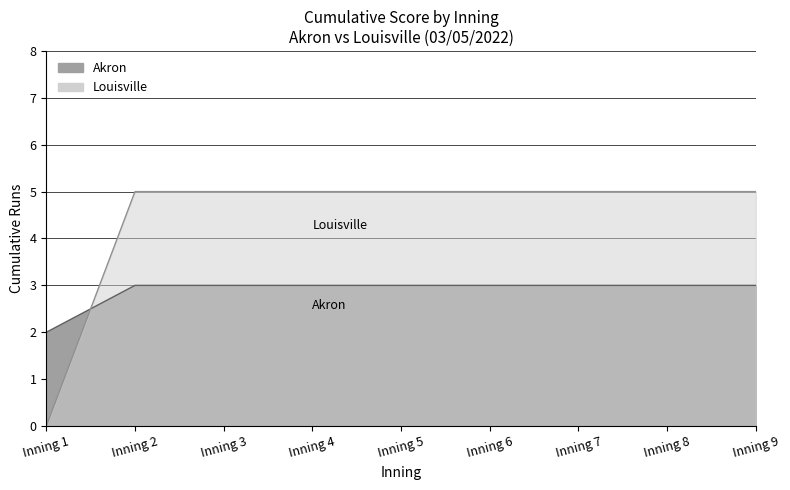

What is the sum of the values at Inning 6 and Inning 5?

6